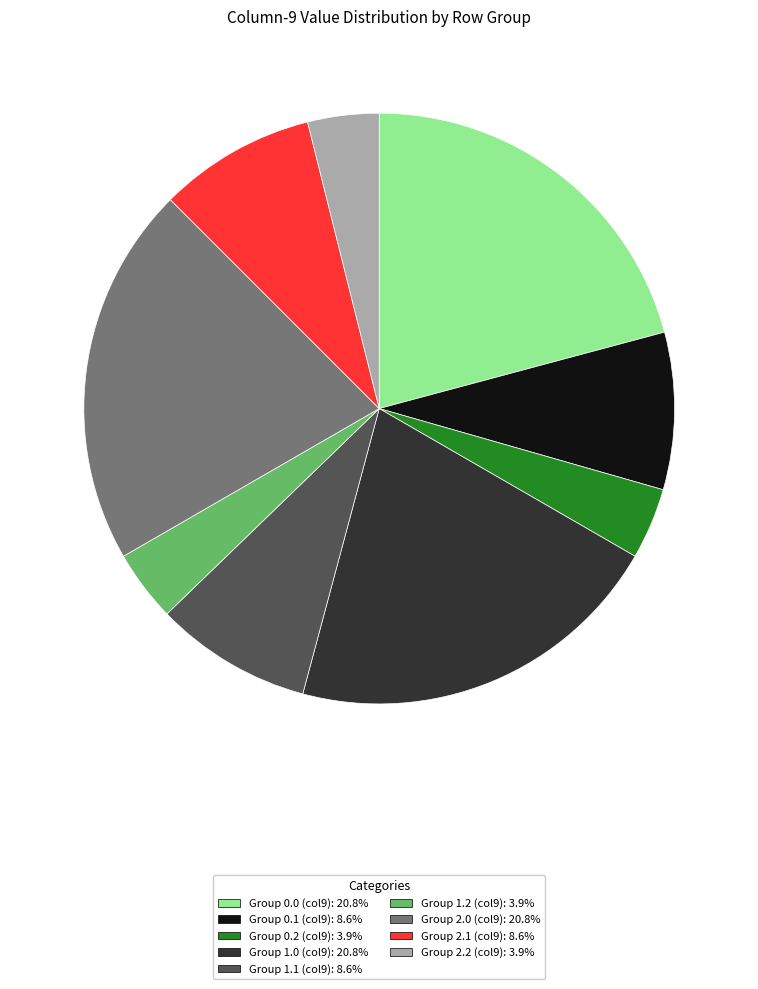

Is there a majority slice in this chart?

No